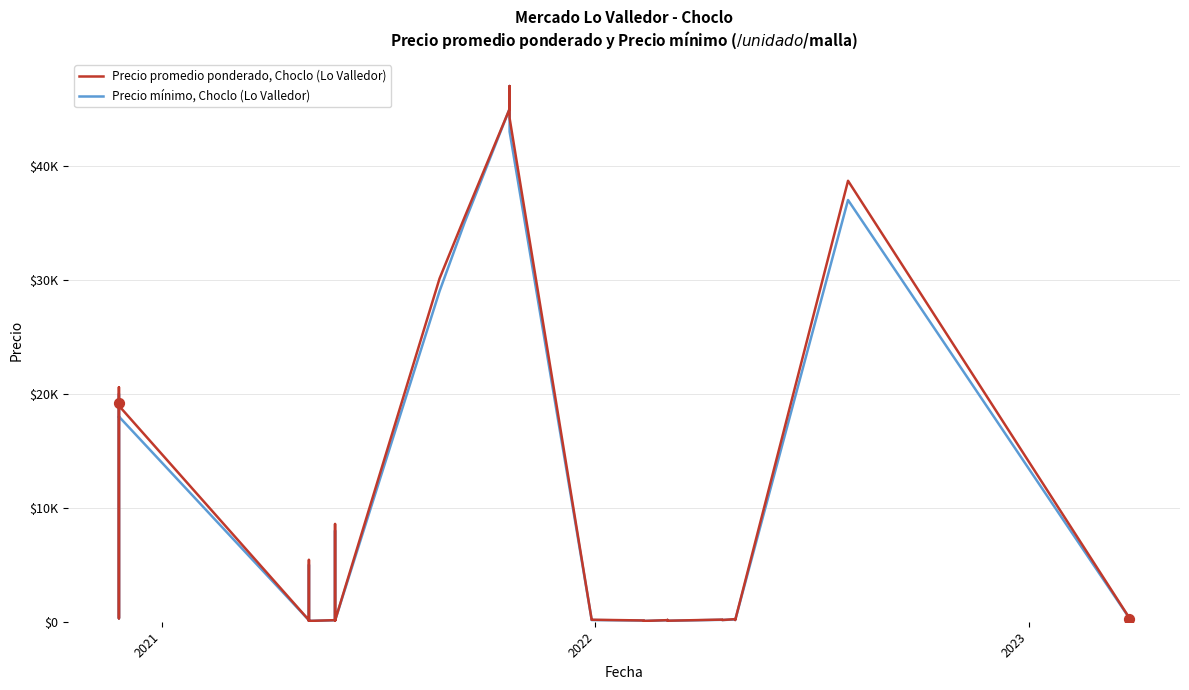

What are all the series names shown in the legend?

Precio promedio ponderado, Choclo (Lo Valledor), Precio mínimo, Choclo (Lo Valledor)